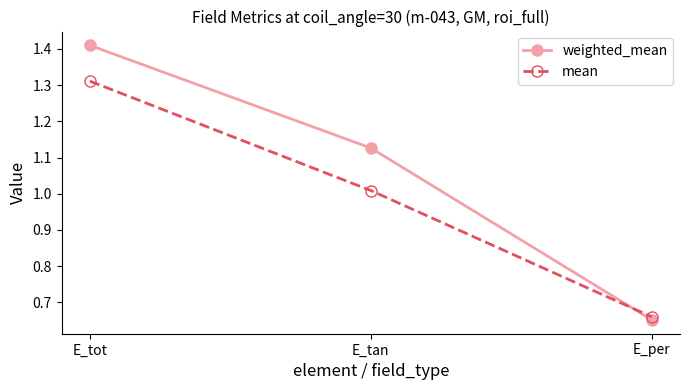

Does the chart have visible grid lines?

No